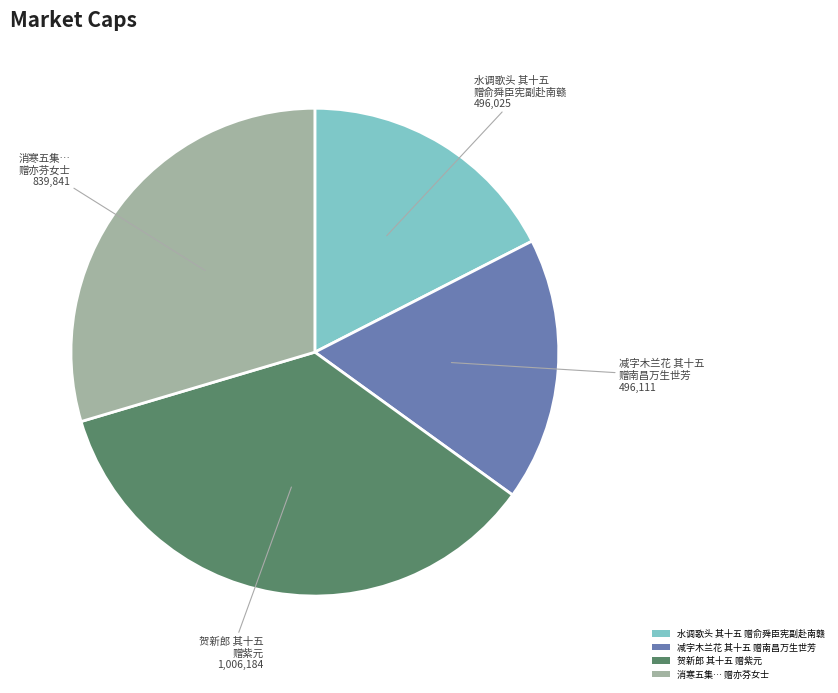

Does 消寒五集… 赠亦芬女士 represent more than half of the total?

No